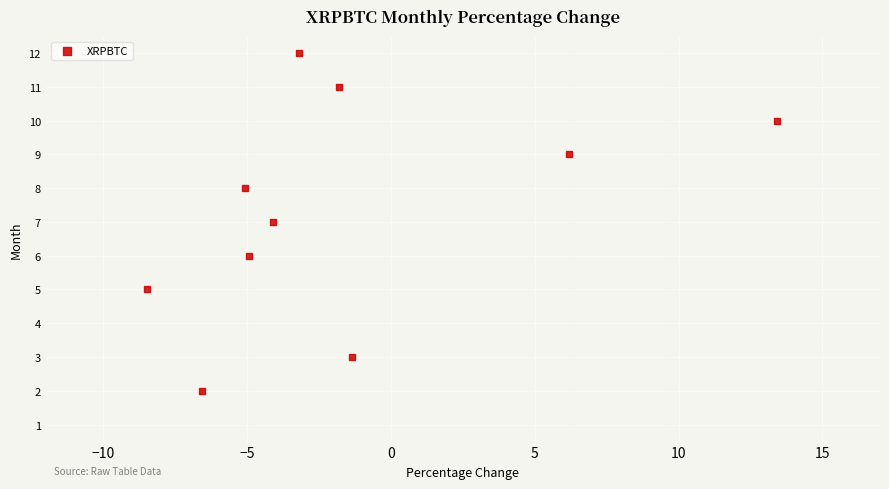

What is the average Y value?

7